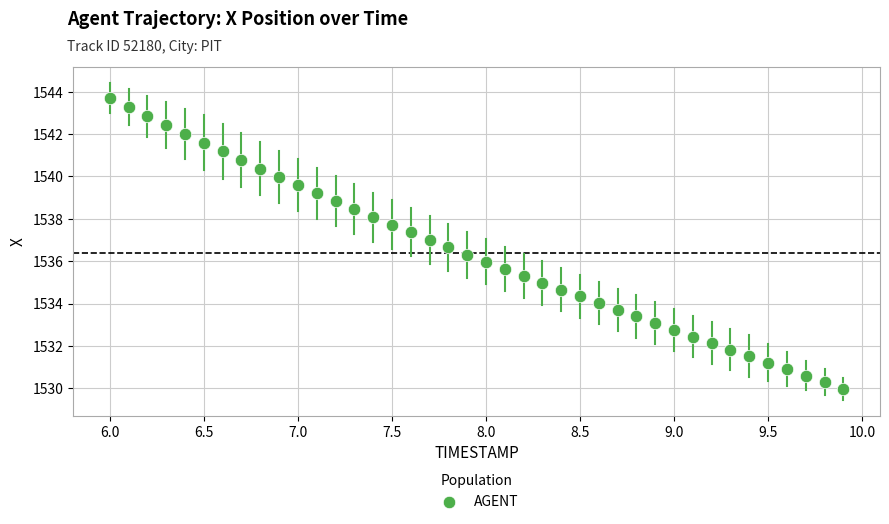

What is the range of X values (max minus min)?

3.9